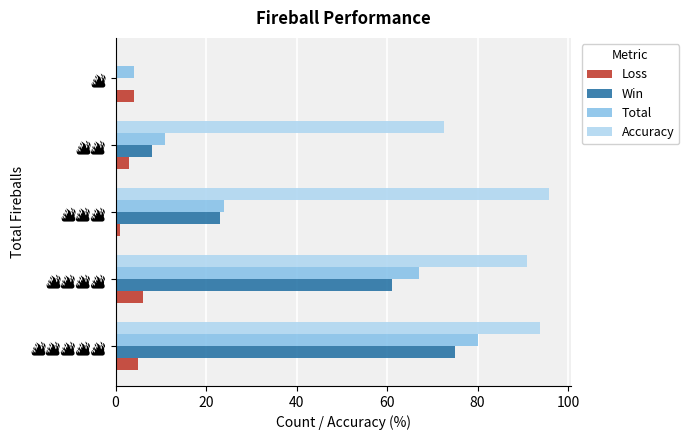

What is the highest value of the Loss series?

6.0